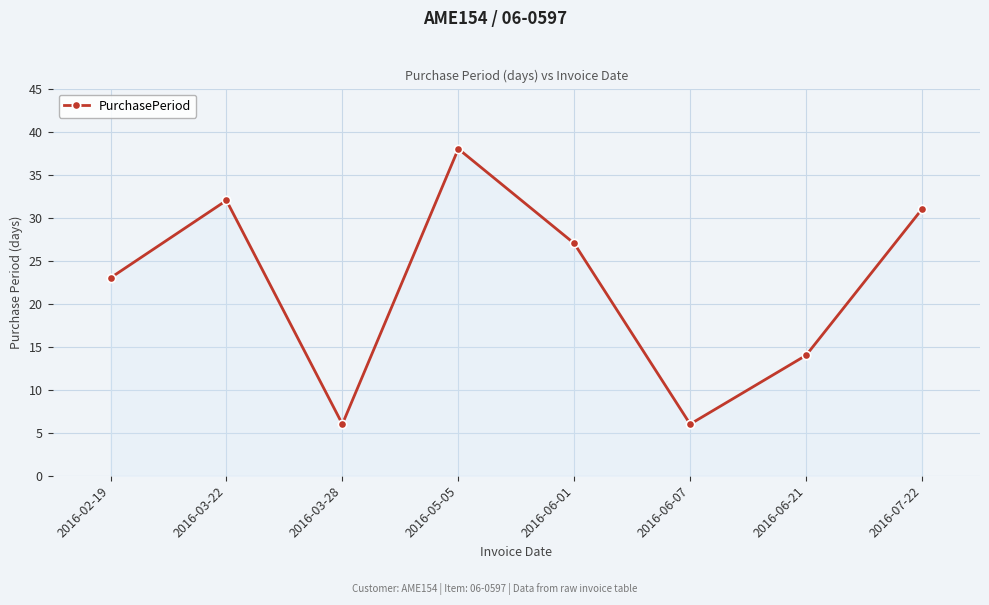

How many lines are shown in the chart?

1